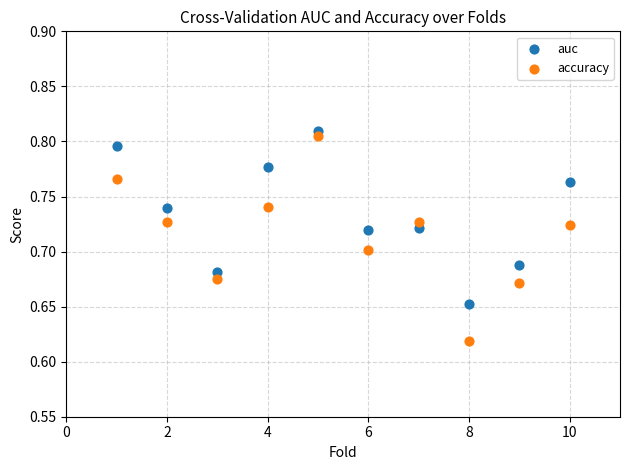

Across all data points, what is the range of X values (max minus min)?

9.0